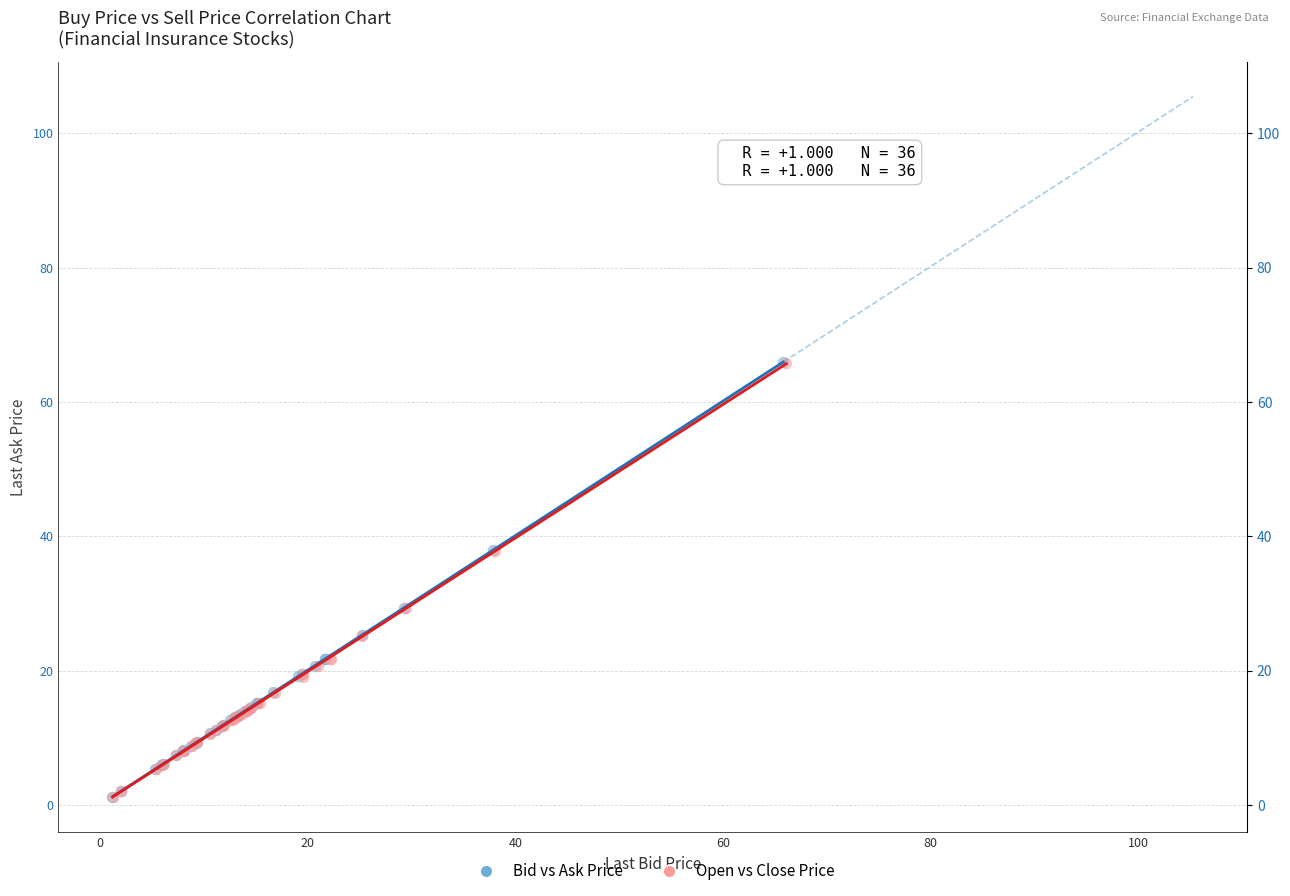

Which series has the widest spread of Y values?

Bid vs Ask Price